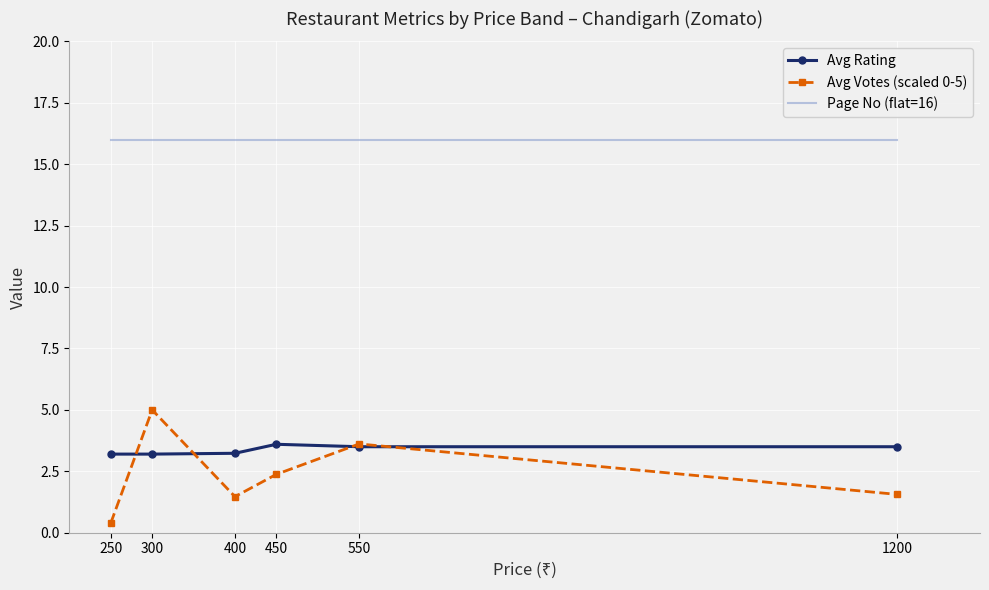

What is the sum of the Avg Votes (scaled 0-5) values at 1200 and 400?

3.0